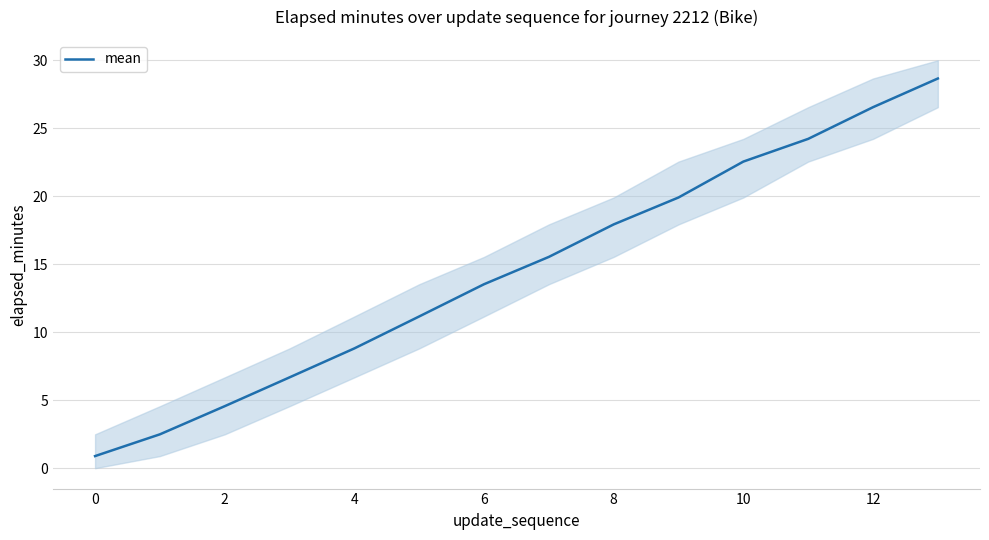

The value of mean at 4 is 6.1. True or false?

False